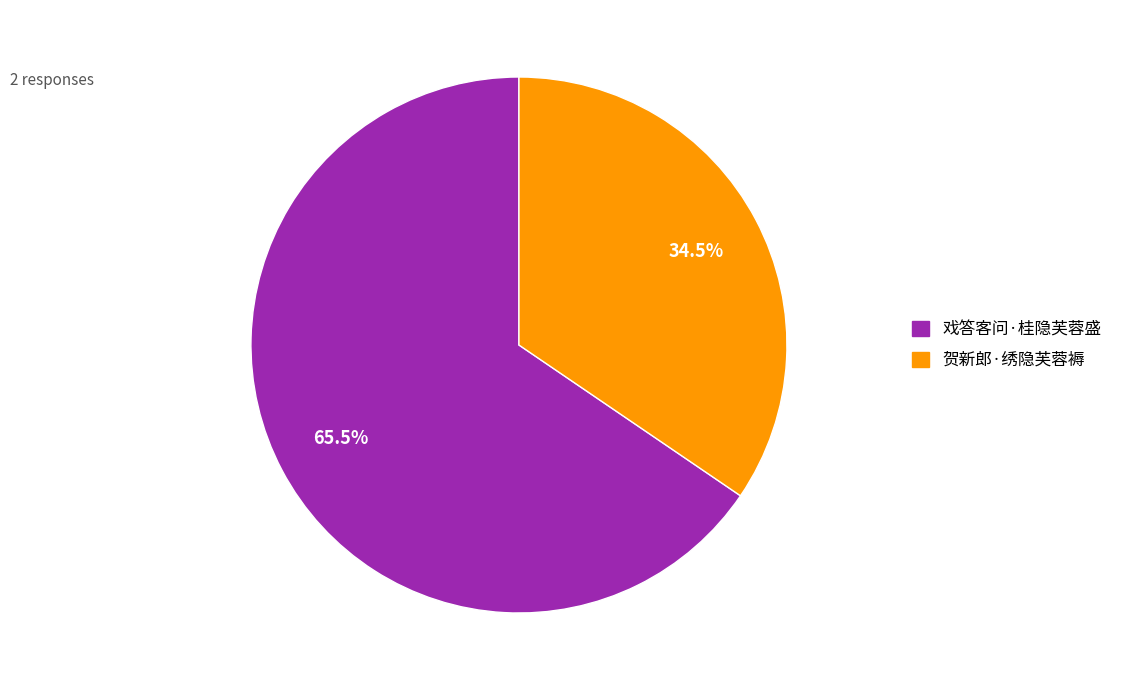

Rank the categories by value from highest to lowest.

戏答客问·桂隐芙蓉盛, 贺新郎·绣隐芙蓉褥